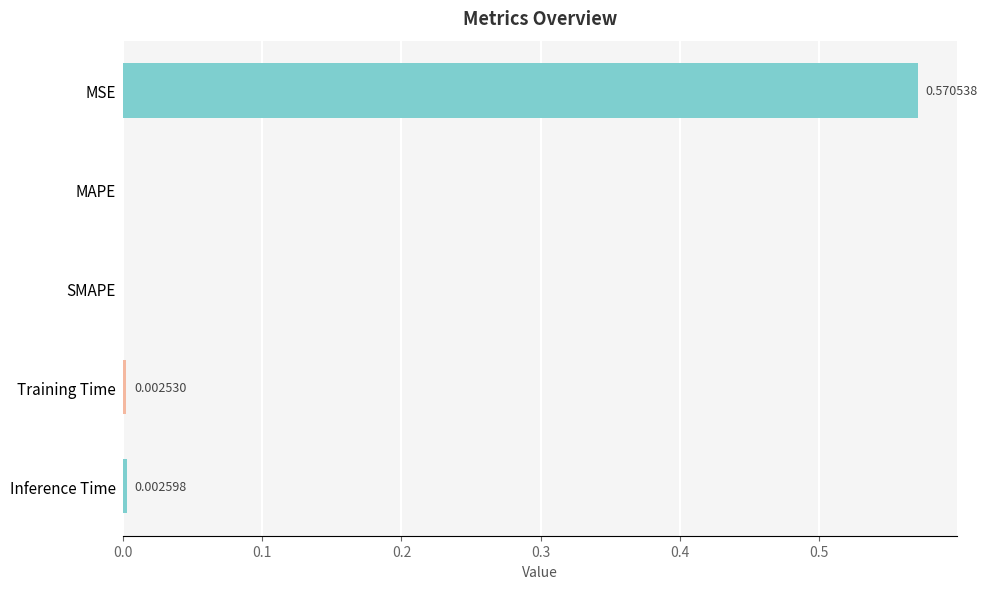

What is the change in value from MSE to SMAPE?

-0.6